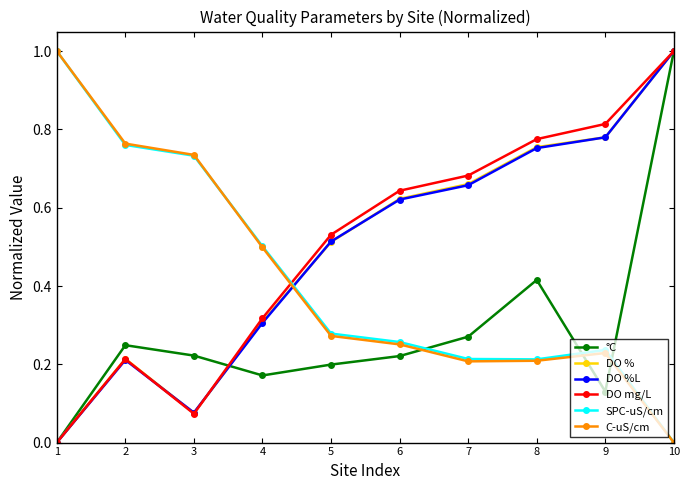

At how many categories does at least one series exceed 0?

10